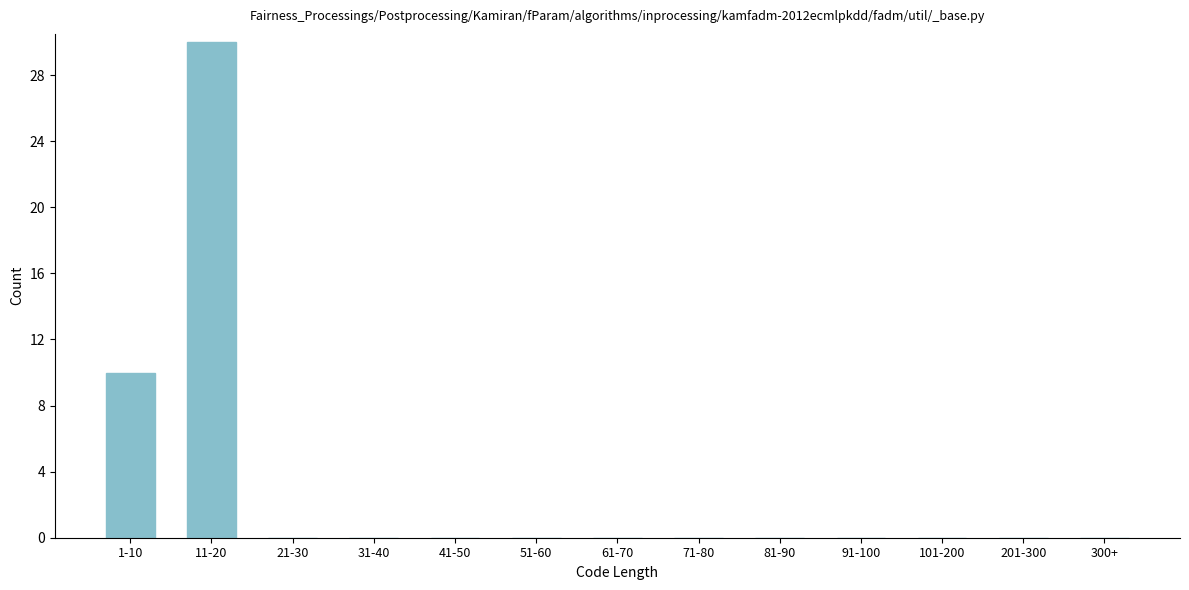

Reading right to left, what are all the values shown in this chart?

300+=0	201-300=0	101-200=0	91-100=0	81-90=0	71-80=0	61-70=0	51-60=0	41-50=0	31-40=0	21-30=0	11-20=30	1-10=10